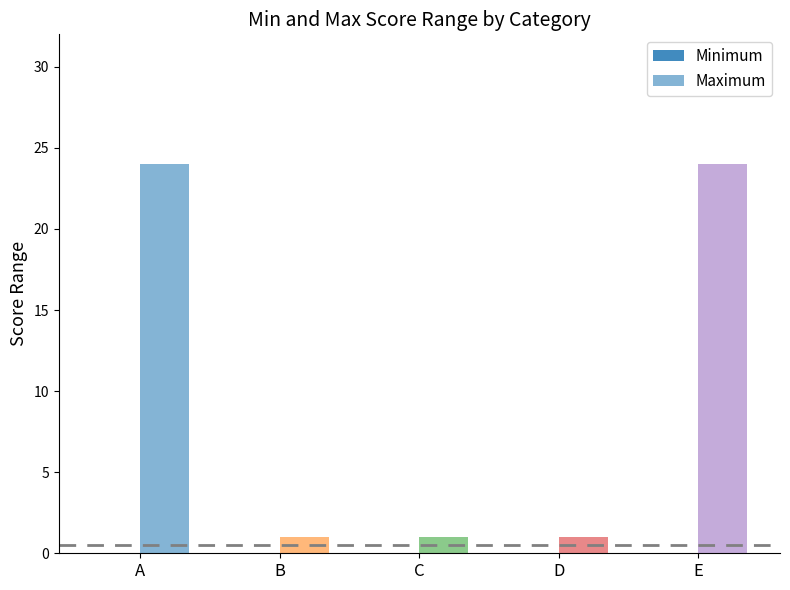

Count the number of categories in the chart.

5